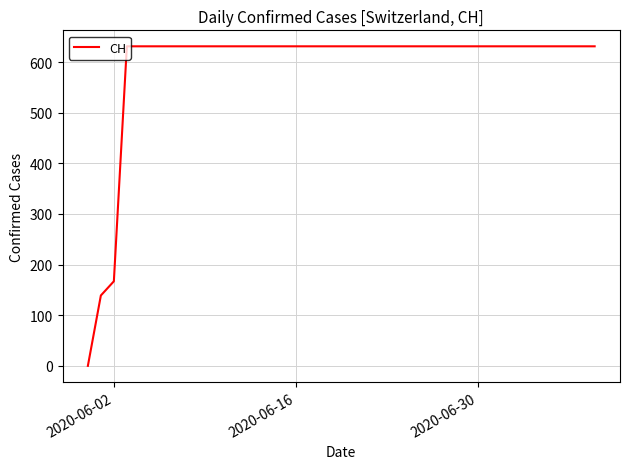

What is the maximum value shown in the chart?

631